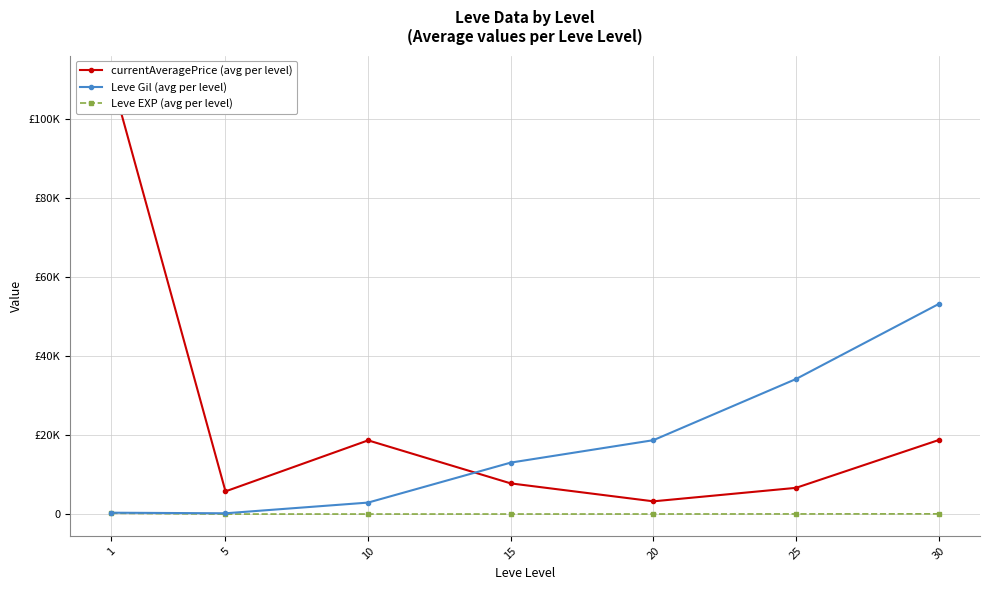

The value of currentAveragePrice (avg per level) at 10 is 10924.5. True or false?

False